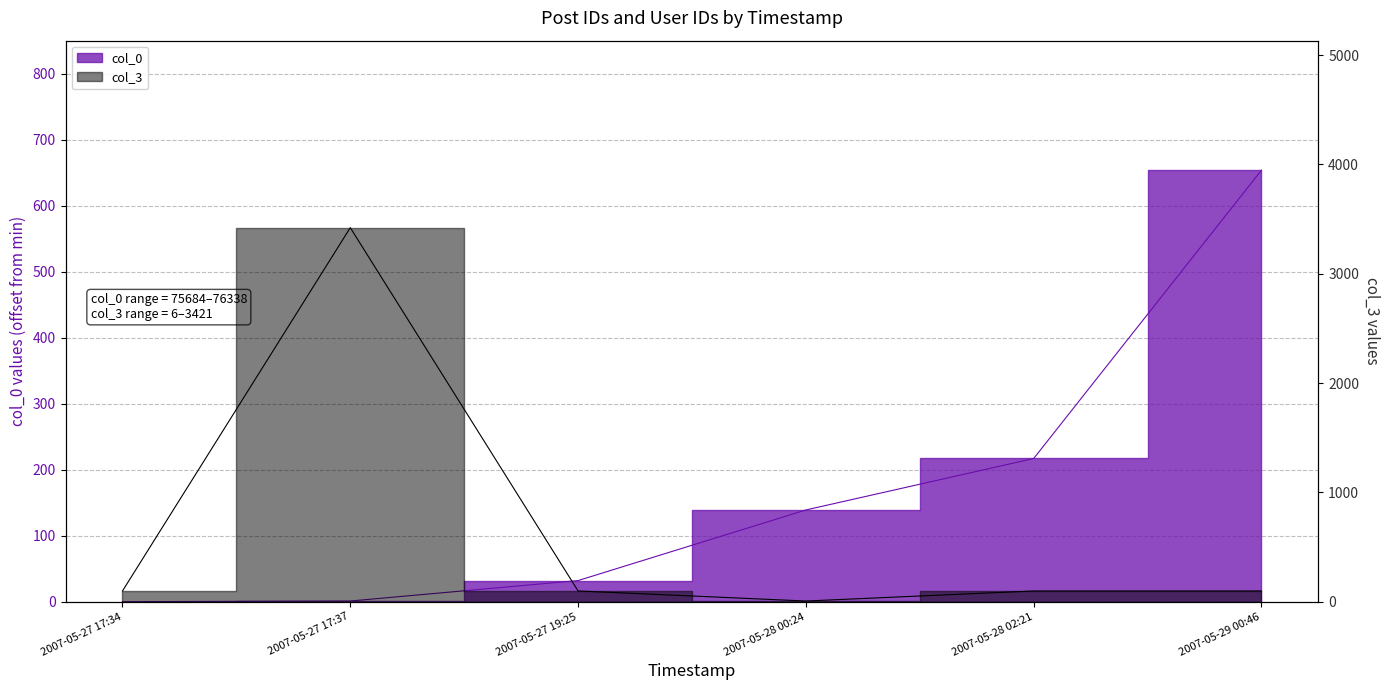

What is the difference between the maximum and minimum values in the col_3 series?

3415